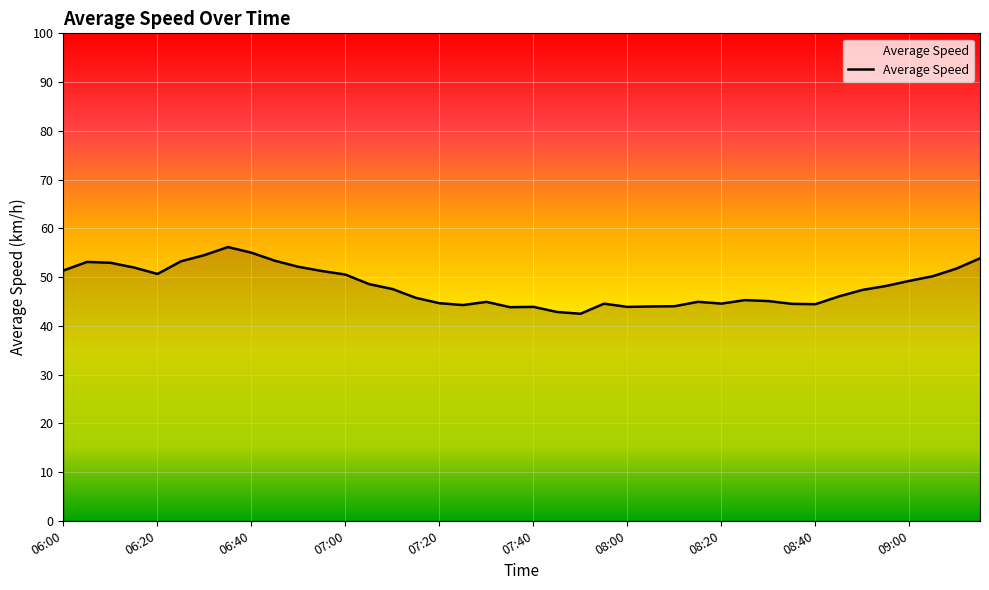

Does the chart display data point markers on the line(s)?

No